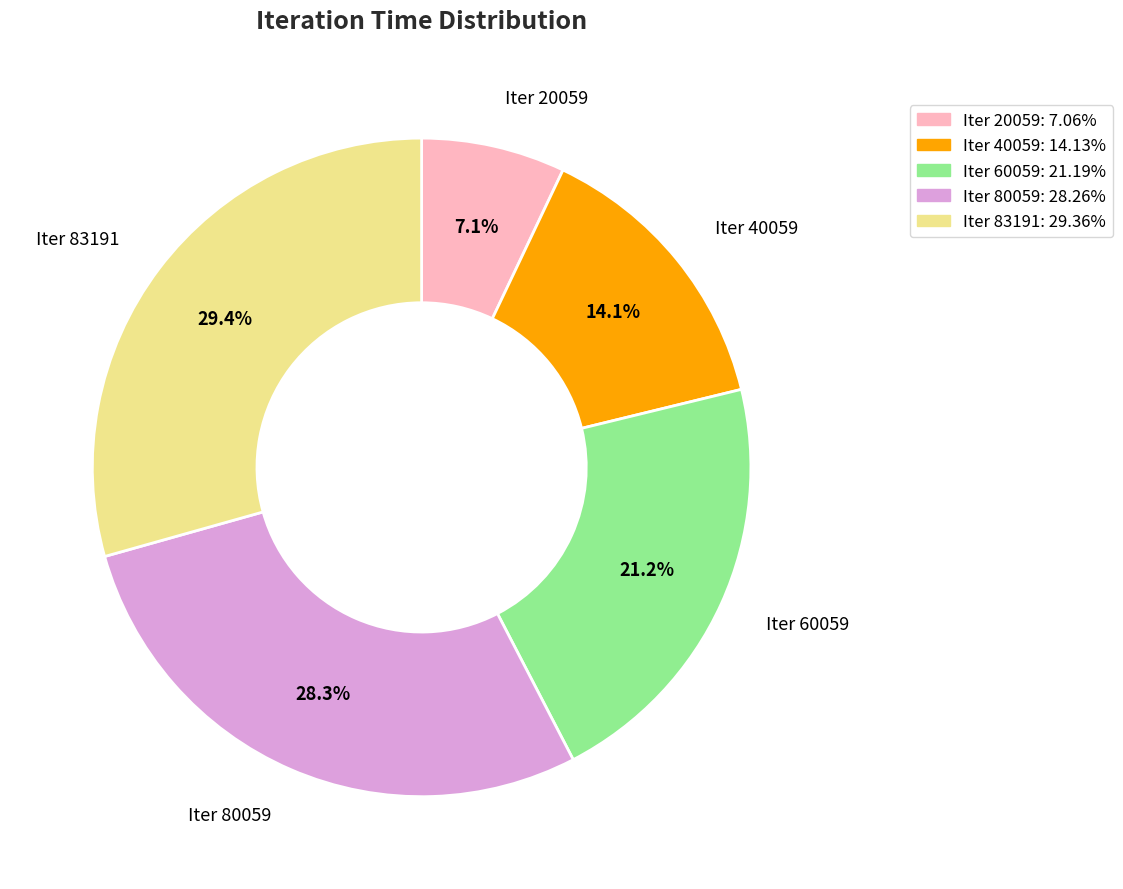

Does any single category account for the majority?

No